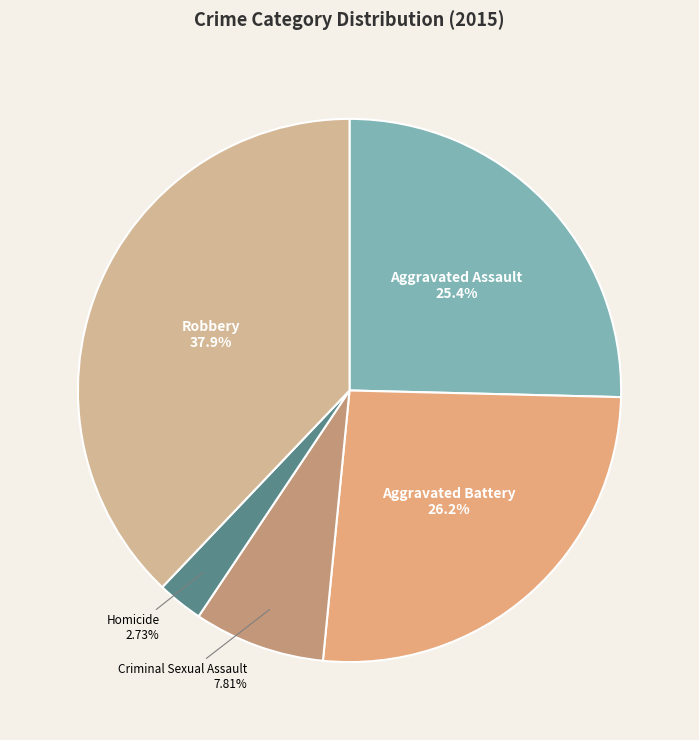

Is the sum of Criminal Sexual Assault and Homicide greater than half?

No